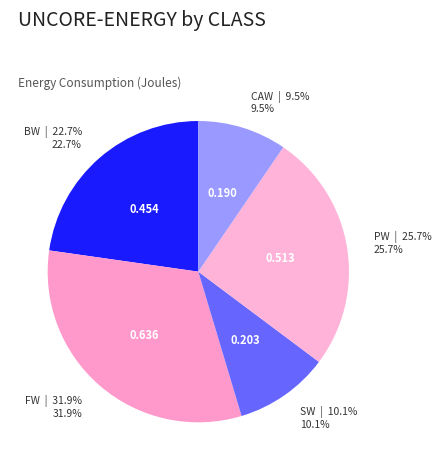

What percentage is the PW slice, to the nearest percent?

26%